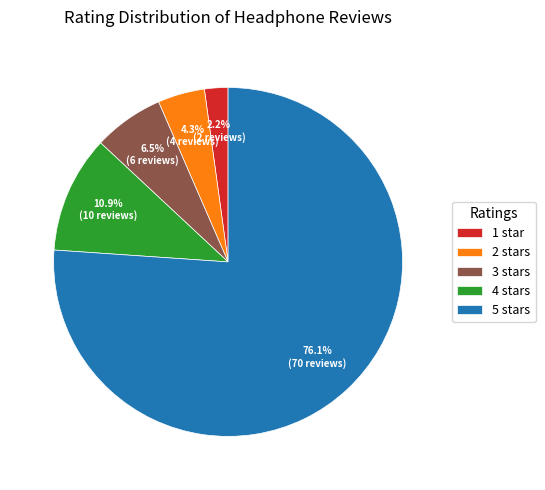

Between 2 stars and 5 stars, which is larger?

5 stars